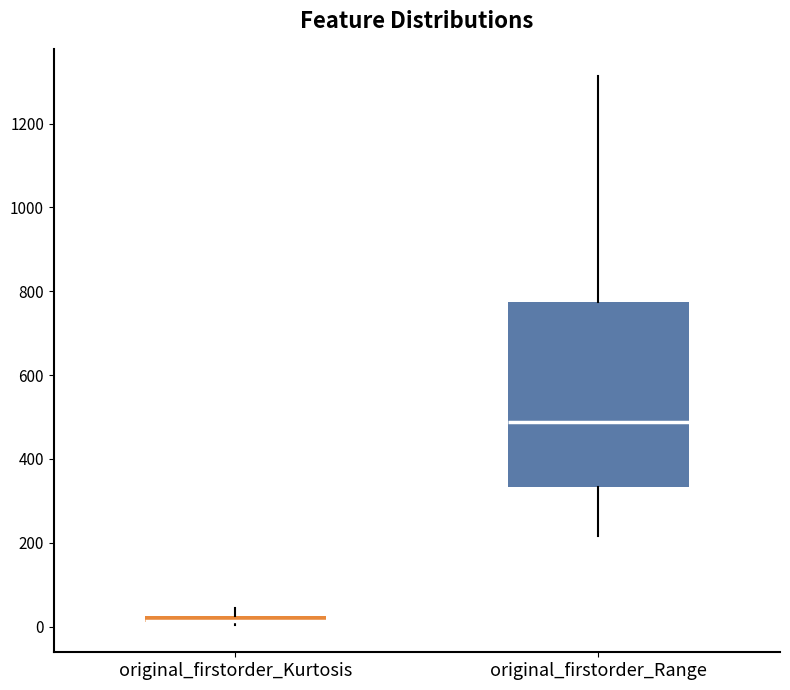

Where does the median line of the box for original_firstorder_Range sit on the y-axis? The values are not printed on the chart, so give them approximately, as read against the axis.

480